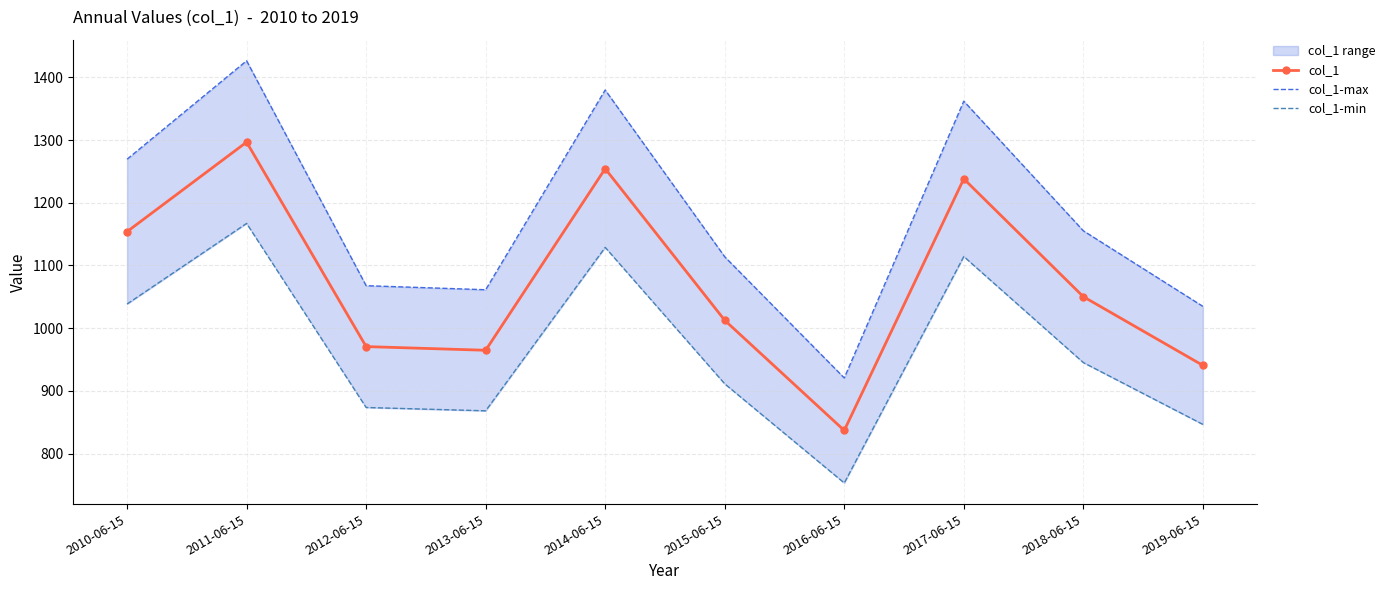

Reading left to right, extract all data points from this chart.

col_1: 1154.0	1296.6	970.7	964.9	1254.3	1012.6	837.1	1238.1	1050.3	940.8
col_1-max: 1269.4	1426.3	1067.8	1061.4	1379.7	1113.9	920.8	1361.9	1155.3	1034.9
col_1-min: 1038.6	1167.1	873.7	868.4	1128.9	911.4	753.4	1114.3	945.3	846.7